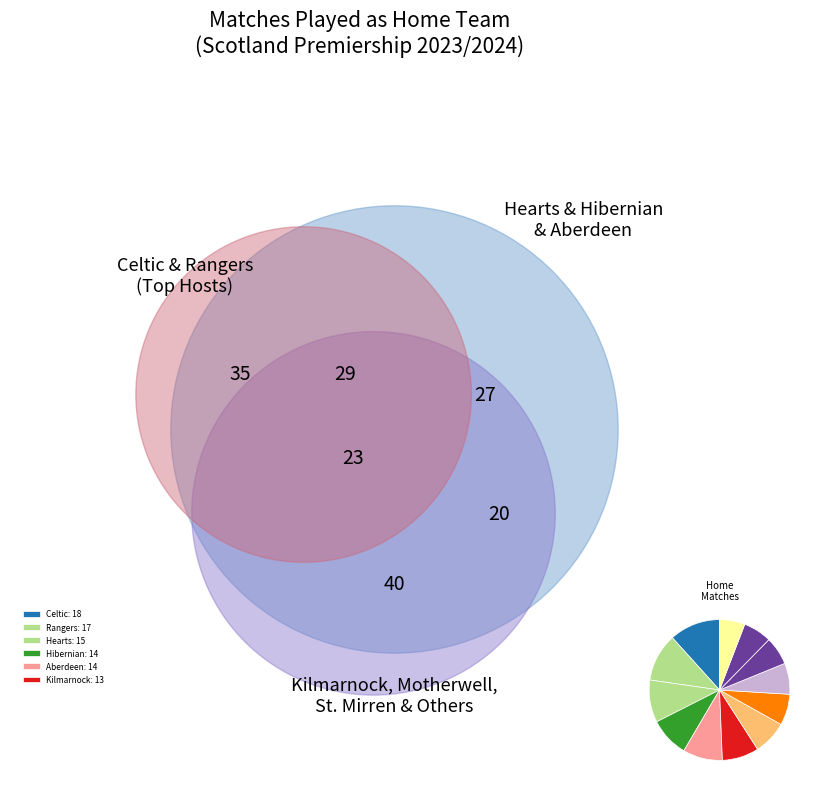

How many slices are in this pie chart?

12